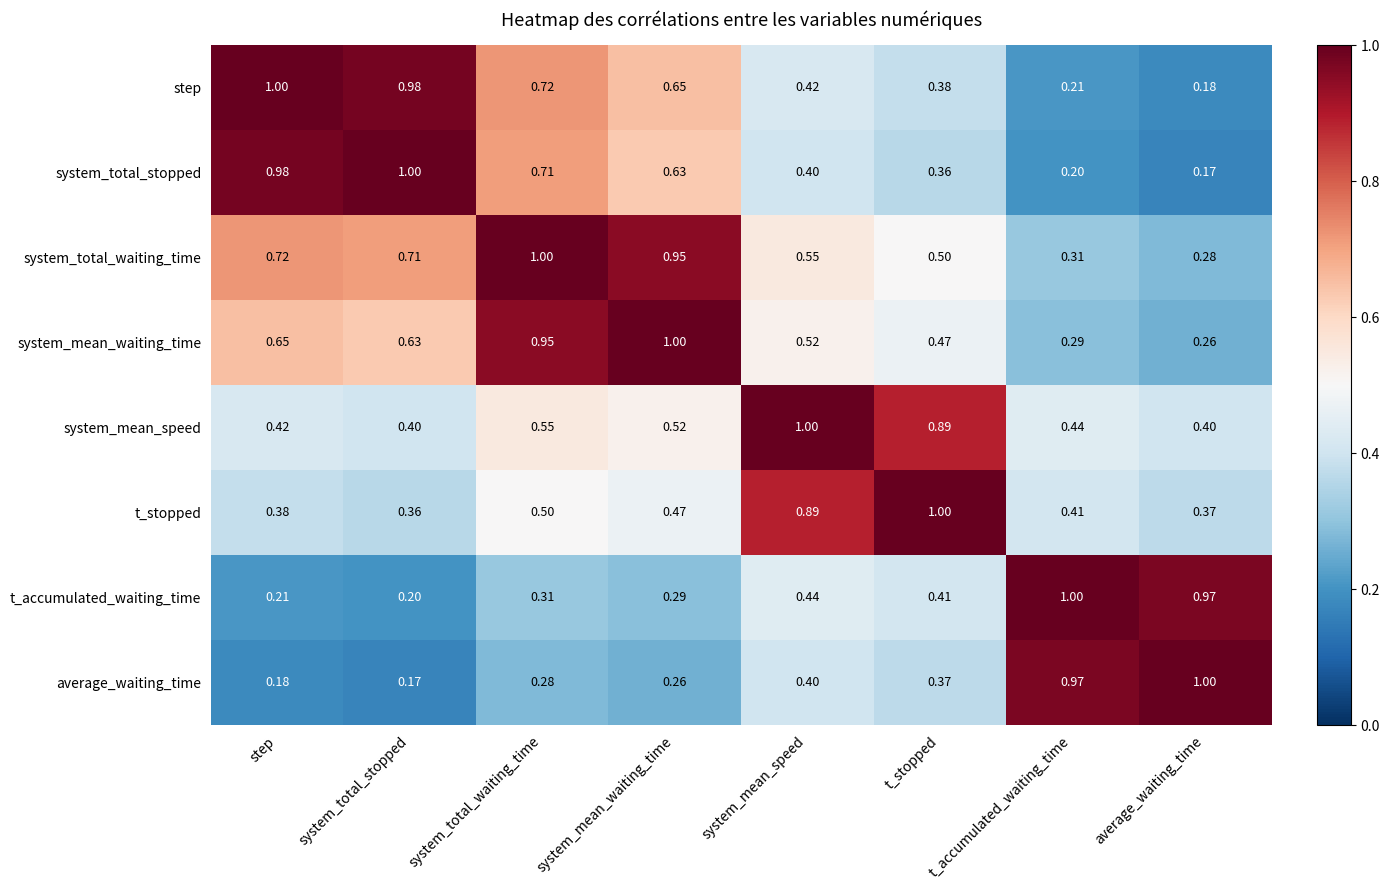

Rank the categories by average_waiting_time value from lowest to highest.

system_total_stopped, step, system_mean_waiting_time, system_total_waiting_time, t_stopped, system_mean_speed, t_accumulated_waiting_time, average_waiting_time